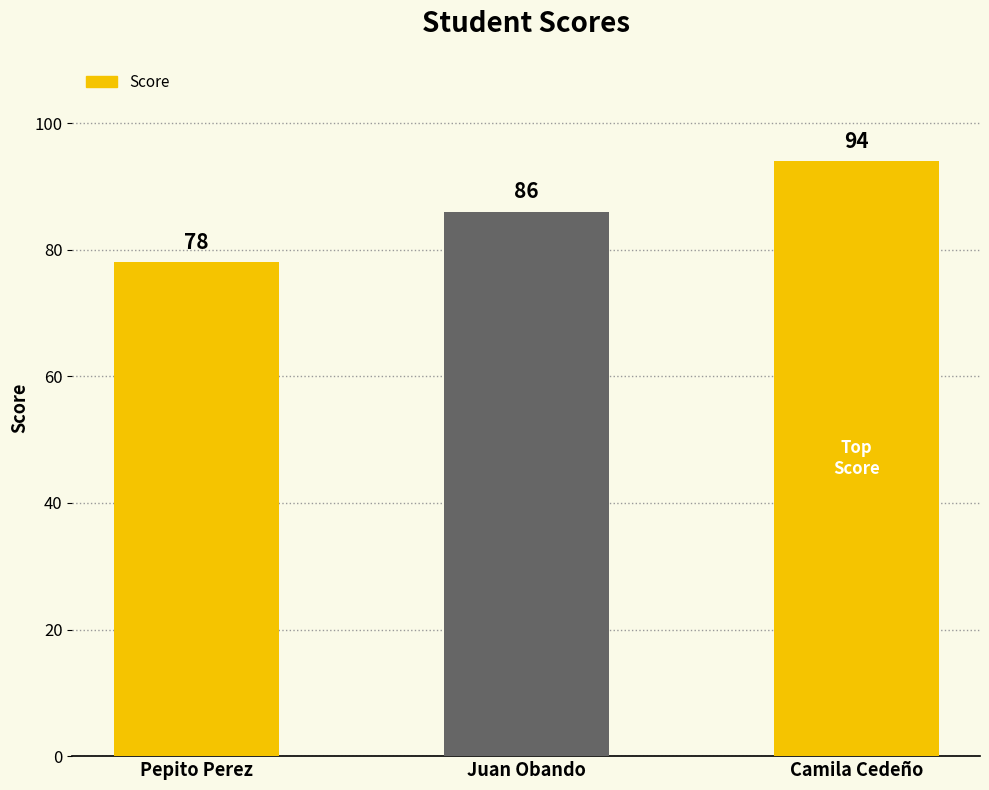

Count the number of categories in the chart.

3